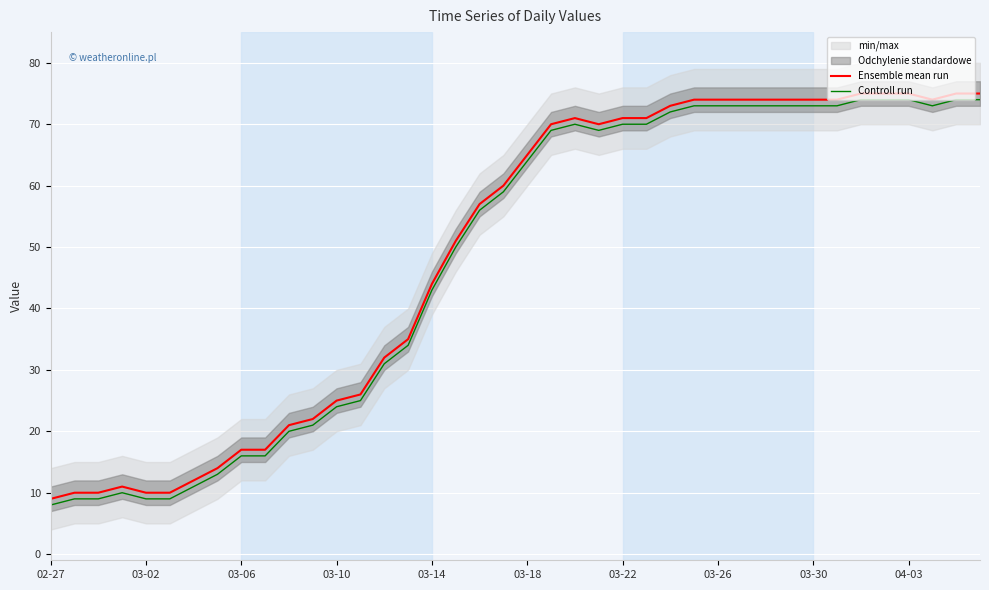

What is the sum of the Controll run values at 03-14 and 04-03?

117